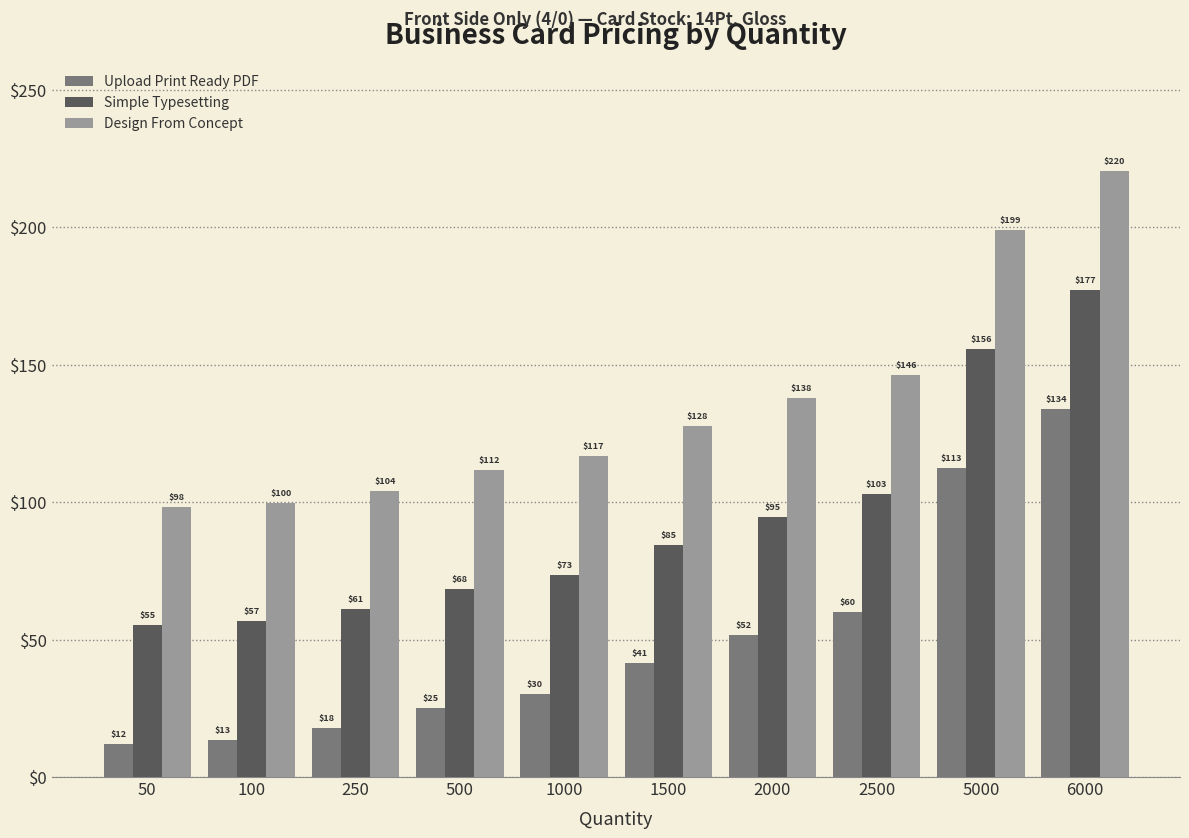

What is the value of the Simple Typesetting bar at the 1st from the left?

55.2